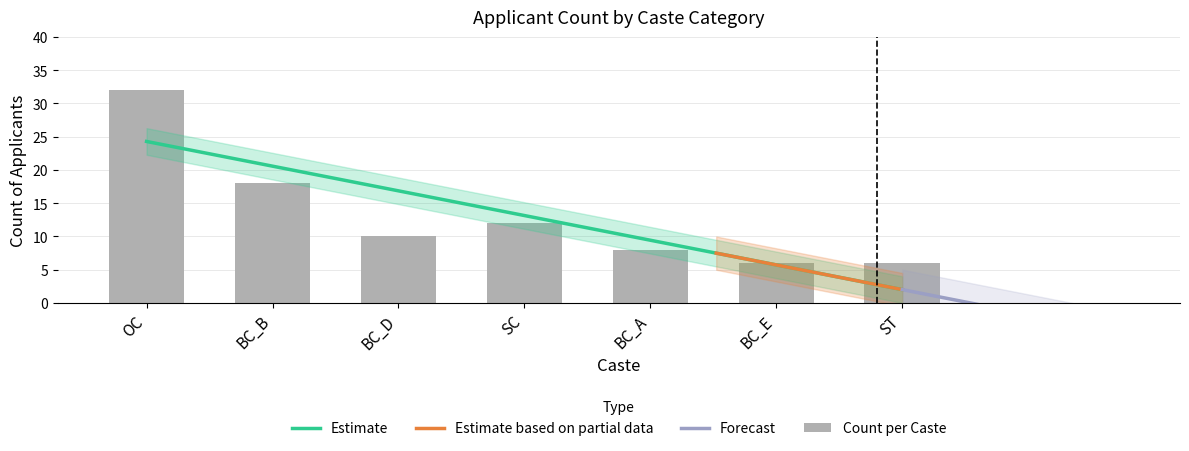

Is it true that the value at SC is 20?

False